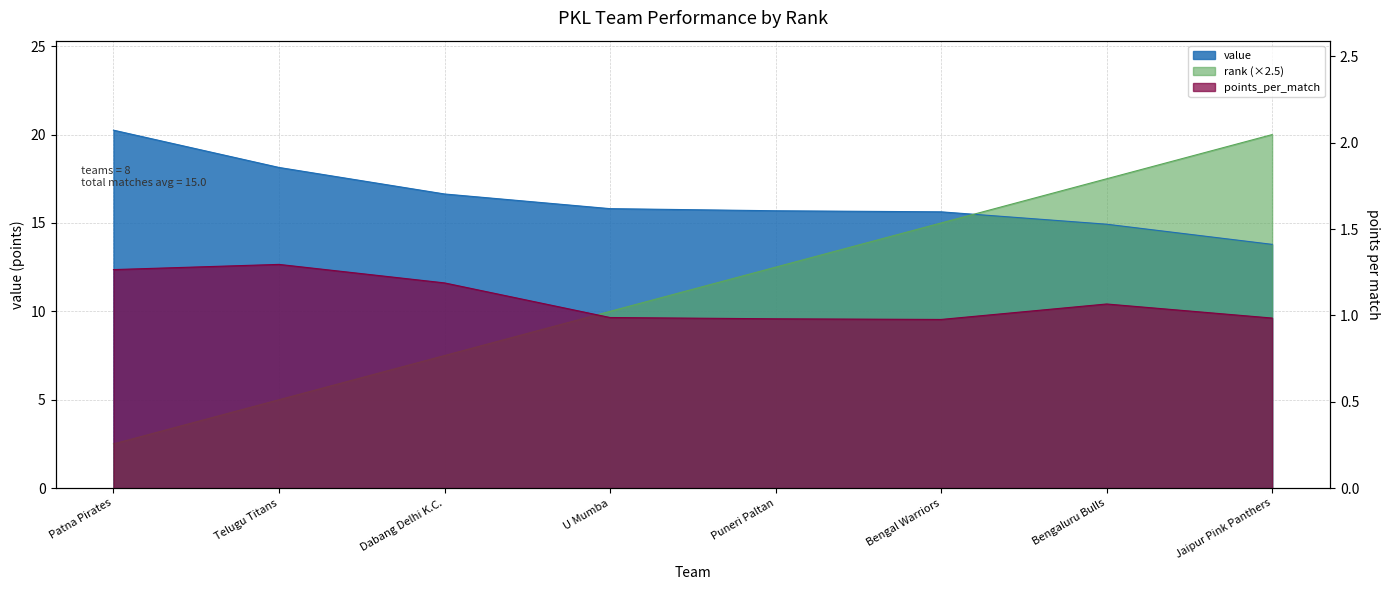

Which series has the widest spread of values?

rank